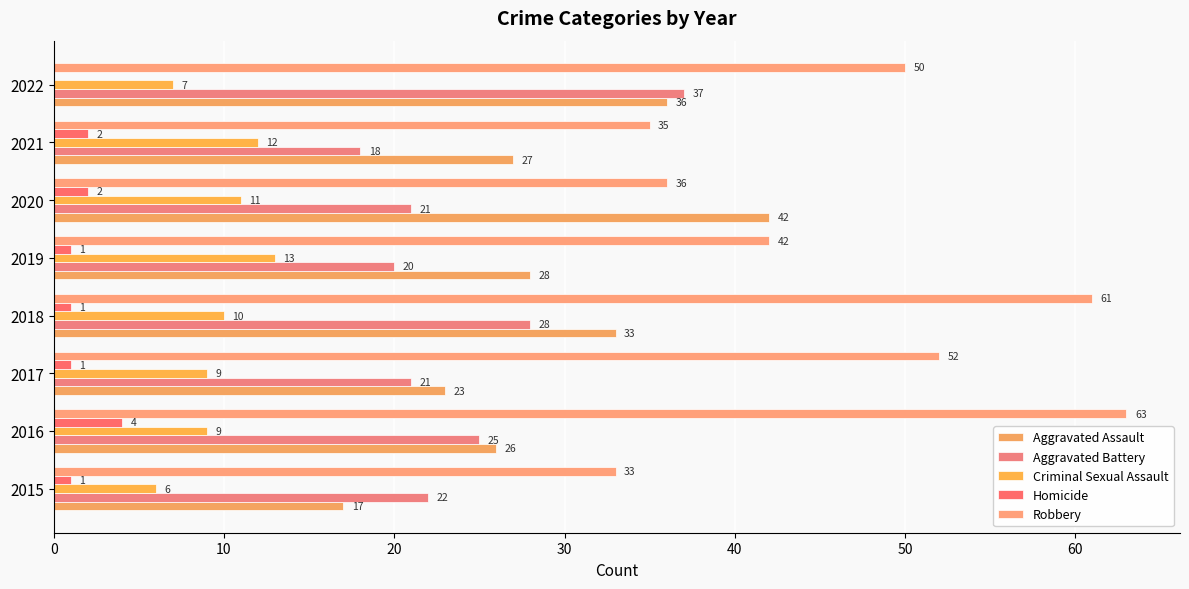

Count the number of data series in this chart.

5